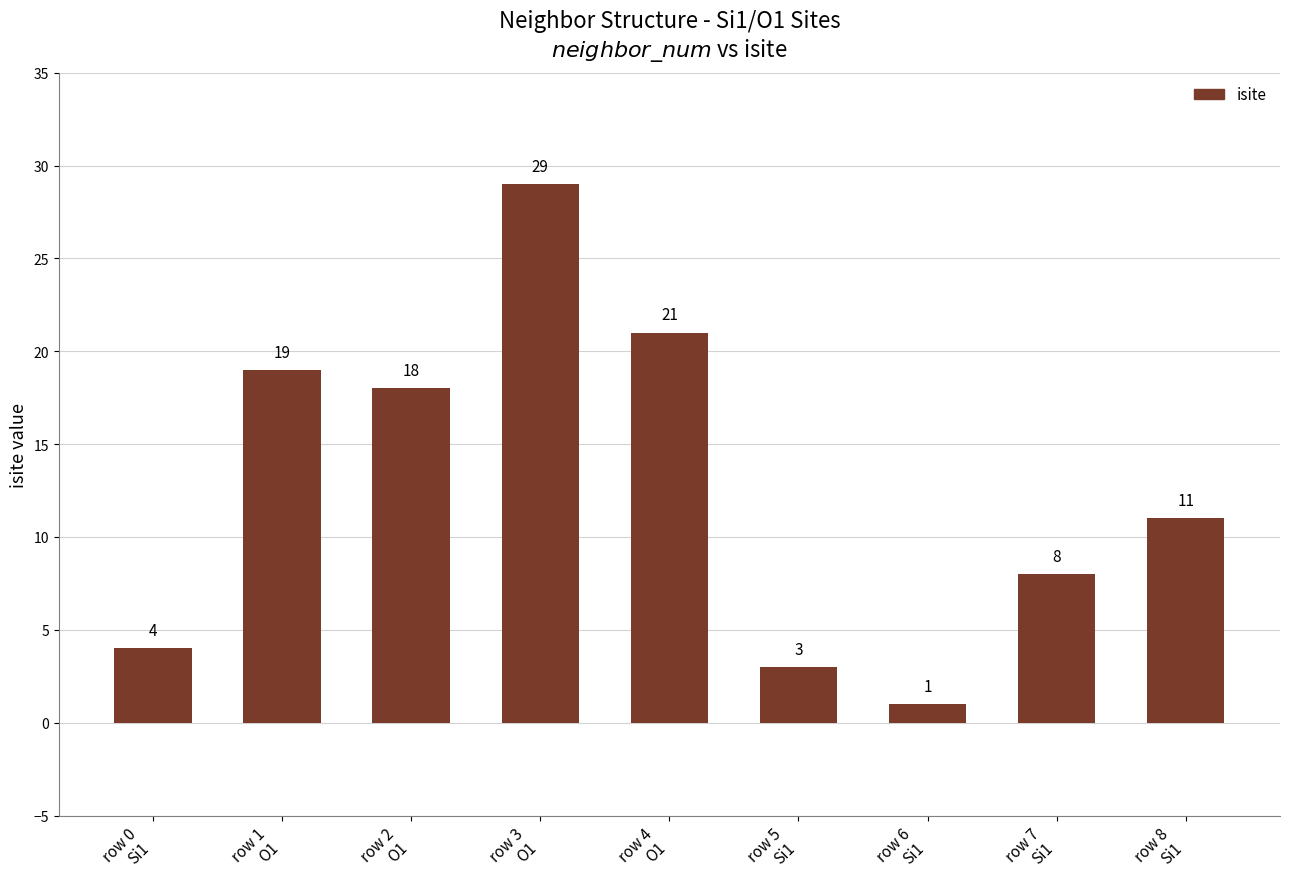

True or false: the data shows 11 at row 8
Si1.

True